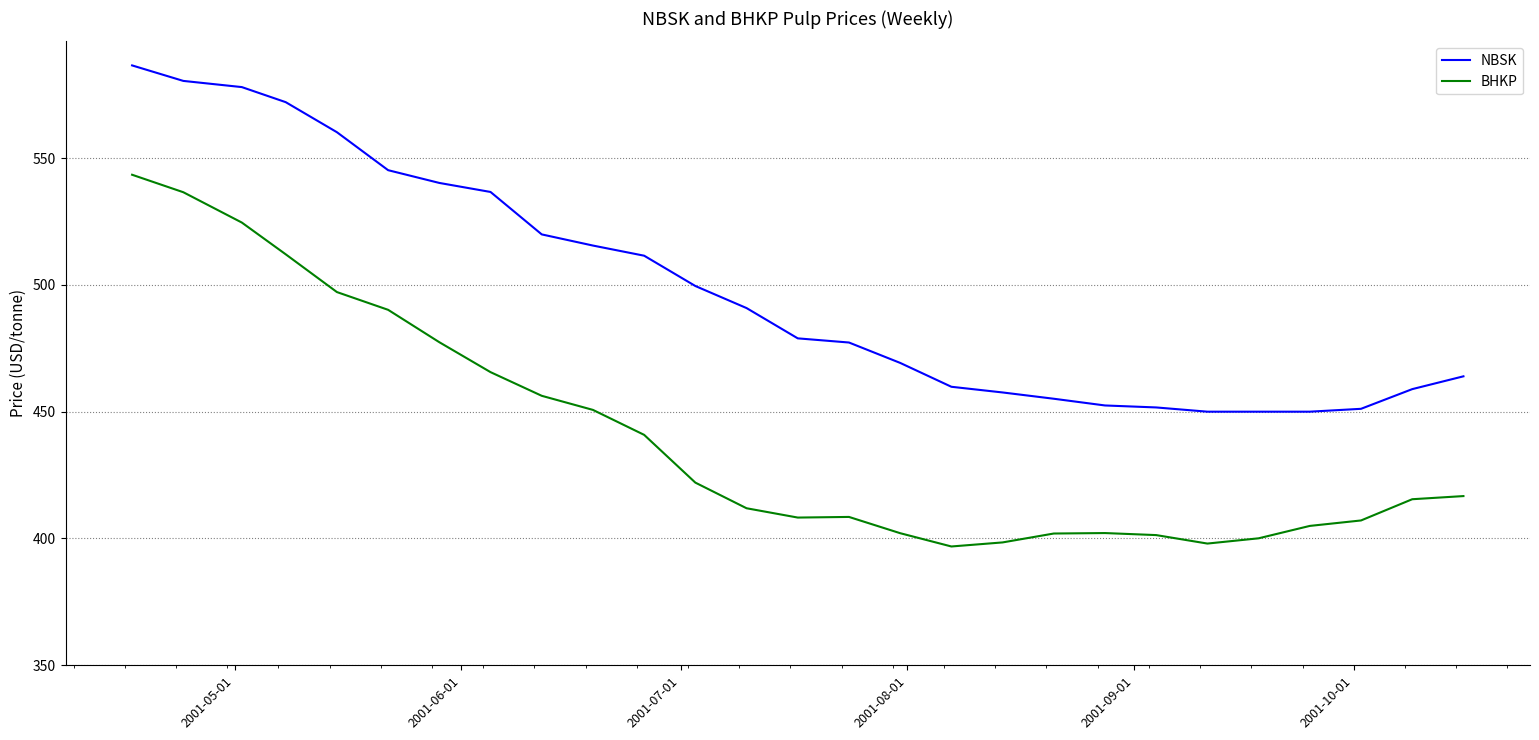

Which series has the largest total across all categories?

NBSK